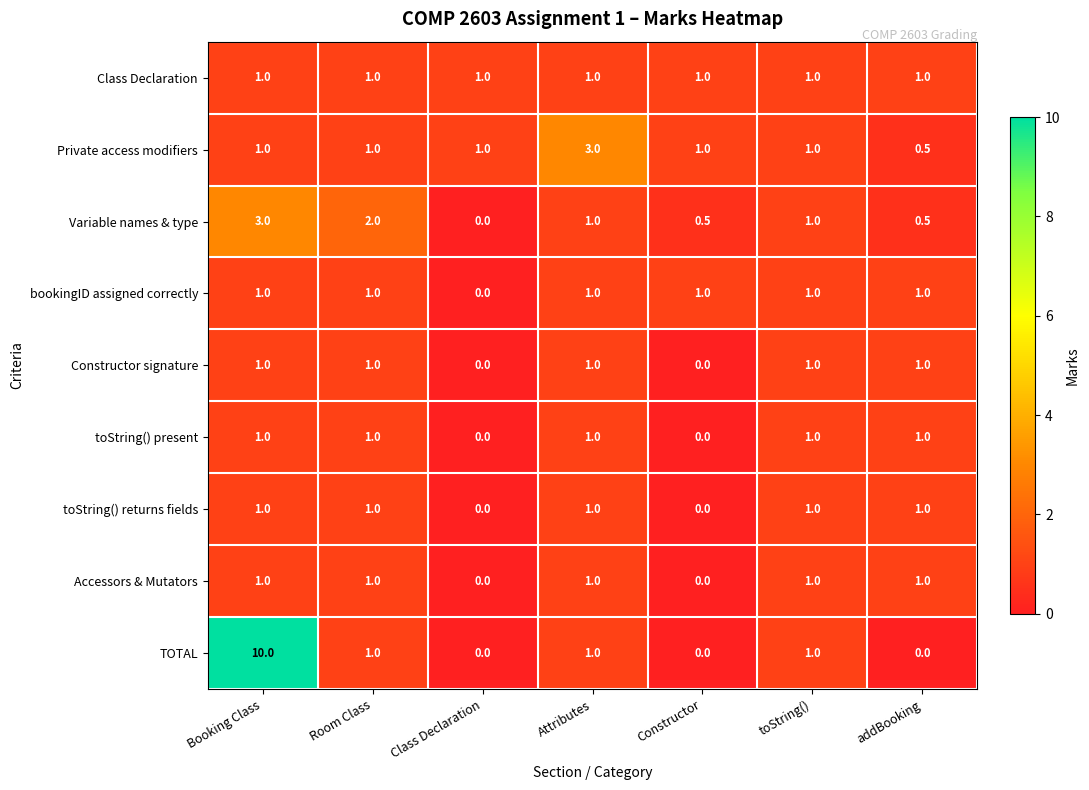

What is the sum of all bookingID assigned correctly values?

6.0